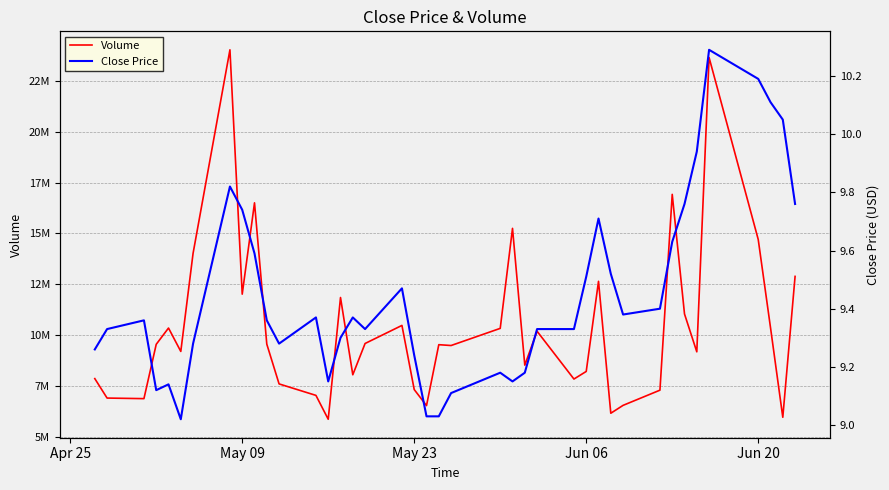

What is the average value of the Close Price series?

9.5